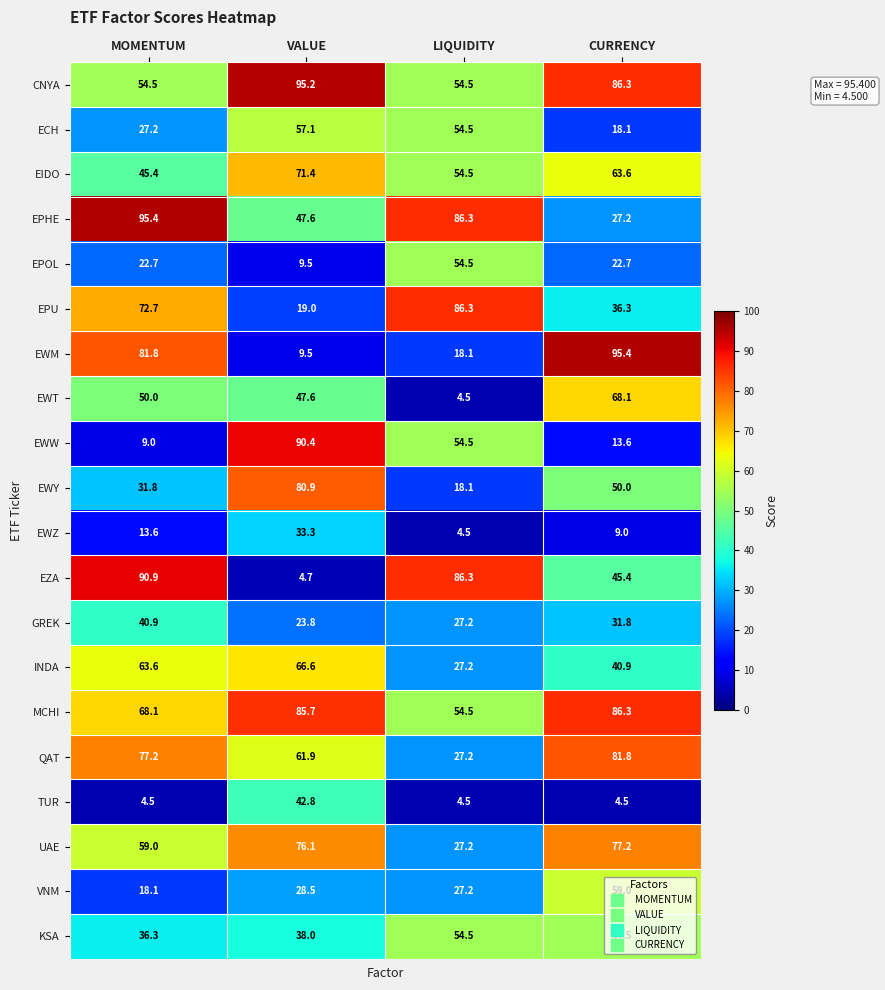

True or false: KSA has a value of 18.0 at LIQUIDITY.

False